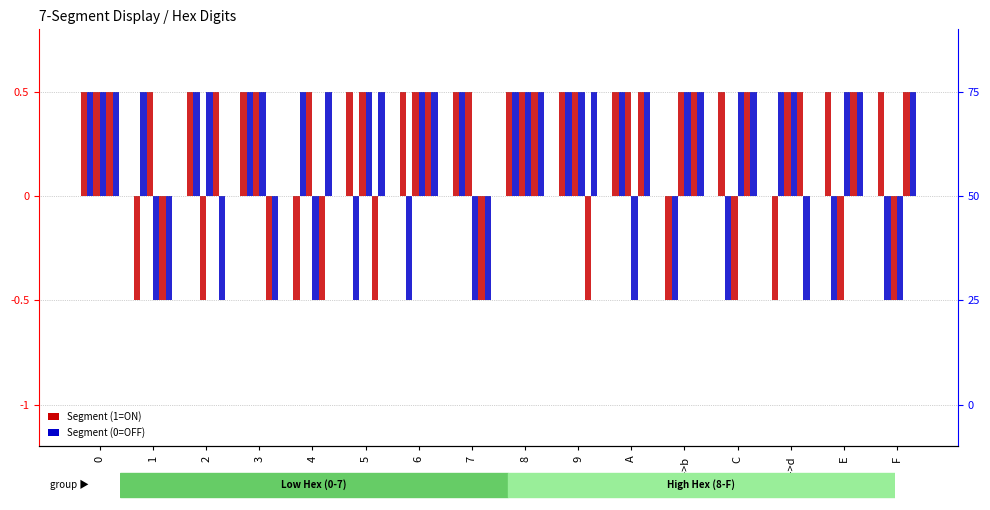

At which category does the chart reach its minimum across all series?

1